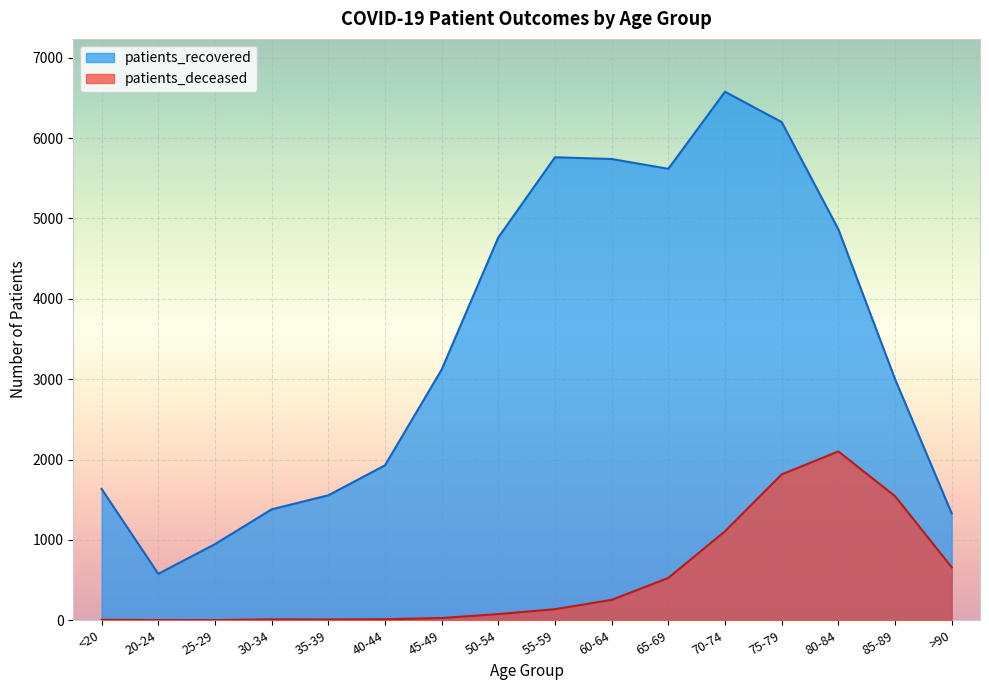

At which label does patients_deceased first exceed 138?

60-64